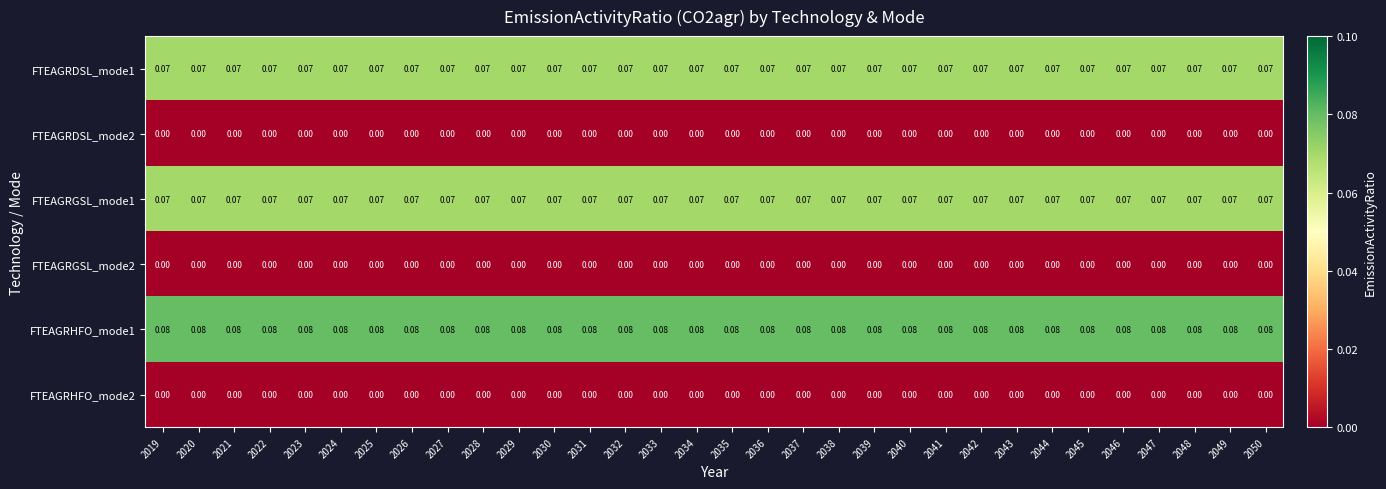

Is the value of FTEAGRDSL_mode2 at 2019 greater than the value of FTEAGRDSL_mode1 at 2046?

No